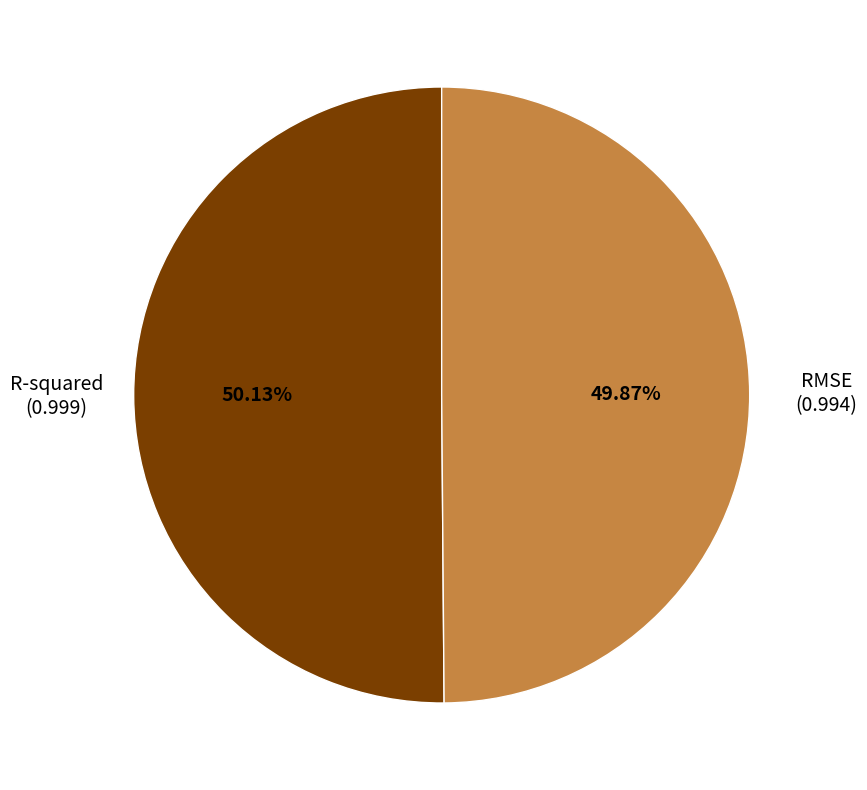

Is there a majority slice in this chart?

Yes